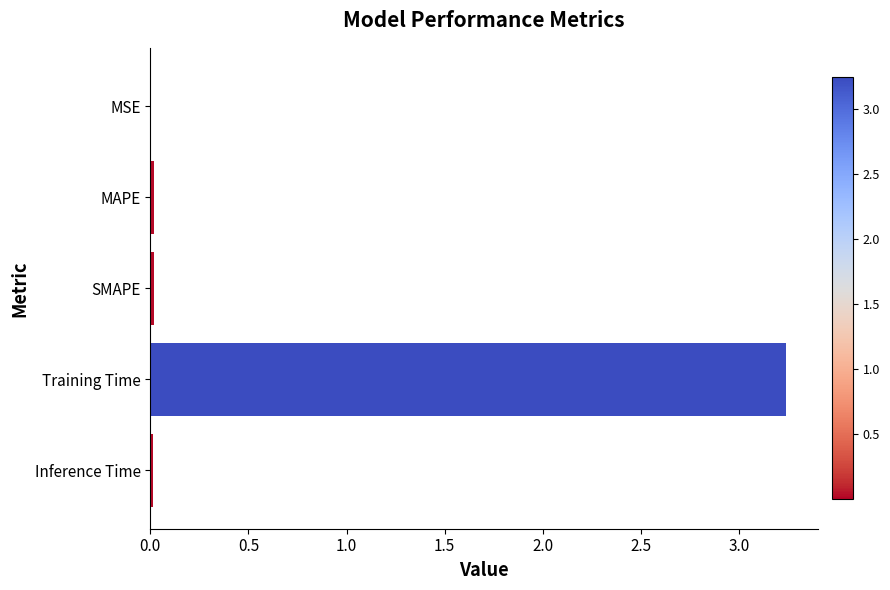

Between Training Time and MAPE, which is larger?

Training Time